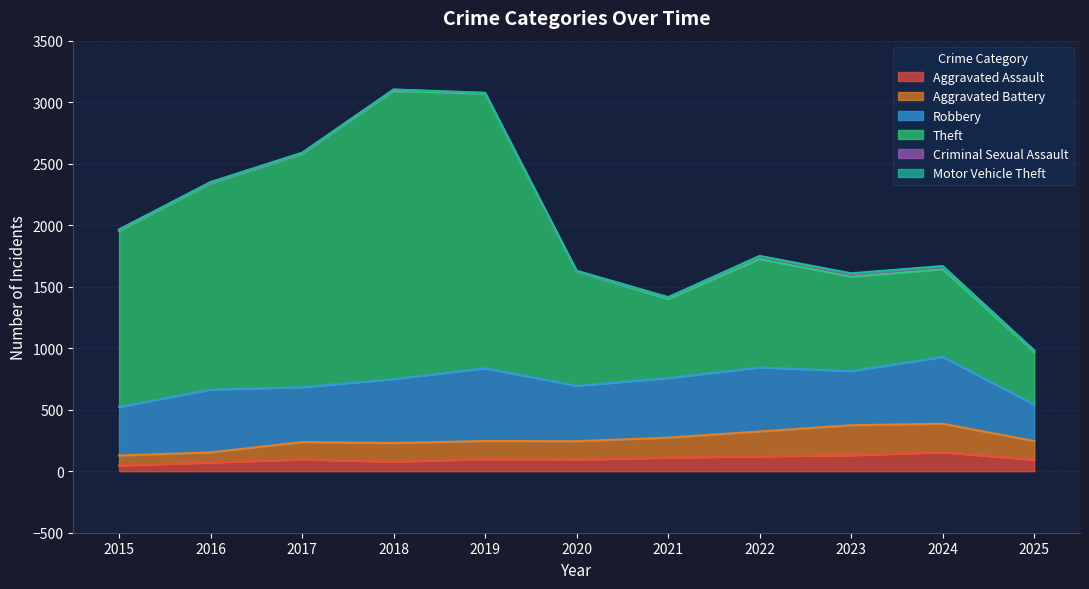

Where is the first local maximum for Theft?

2018